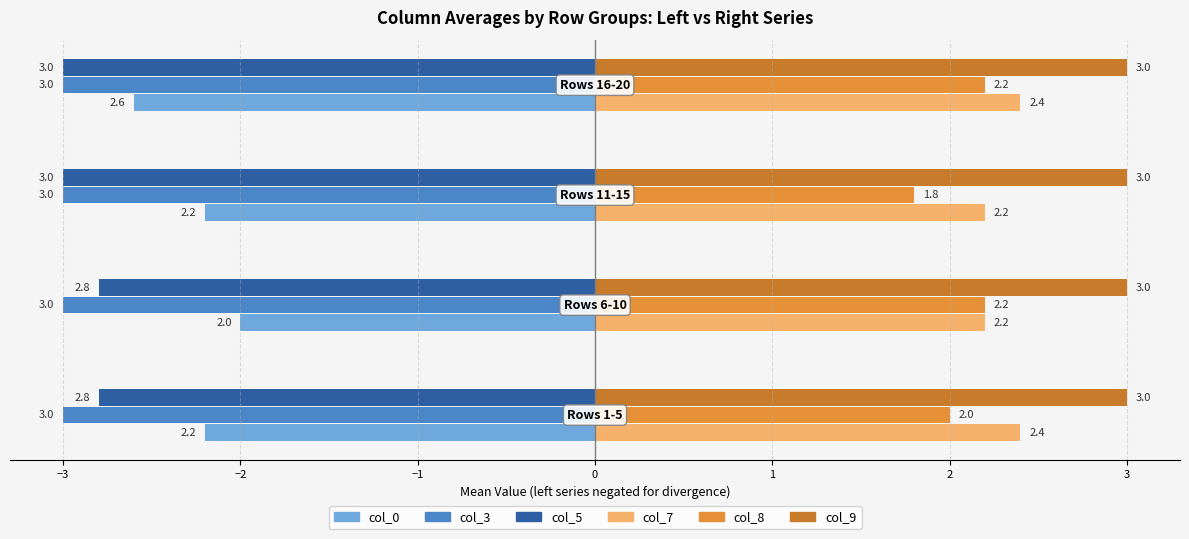

Which series has the largest total across all categories?

col_9